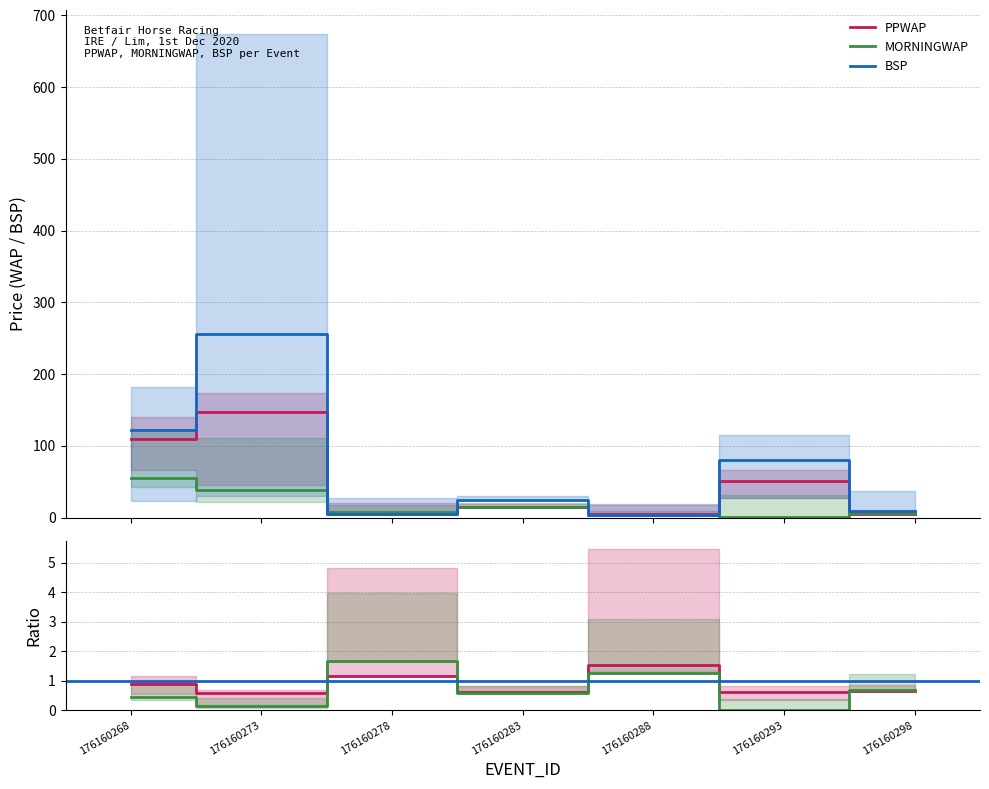

List the labels in order of PPWAP value, largest first.

176160273, 176160268, 176160293, 176160283, 176160298, 176160278, 176160288